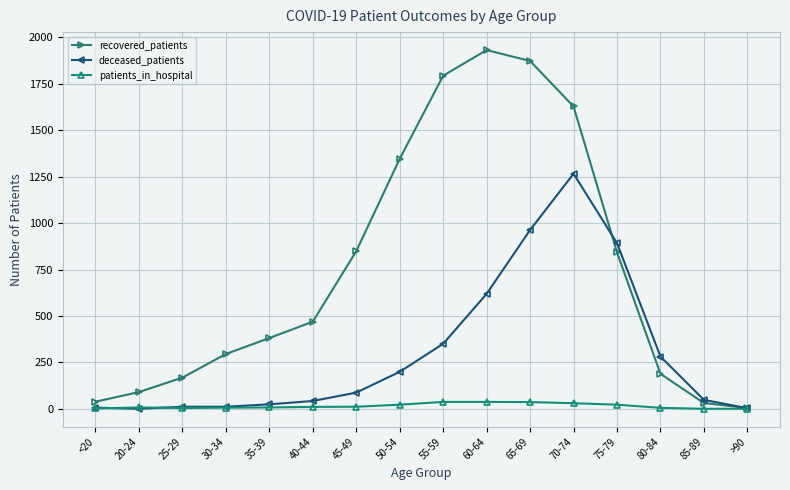

Is the value of recovered_patients at 60-64 greater than the value of patients_in_hospital at 35-39?

Yes